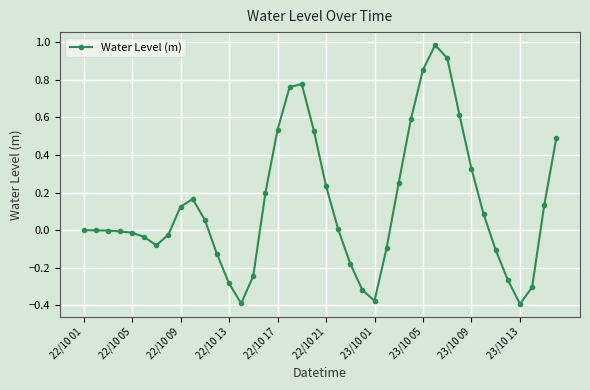

What is the difference between the maximum and minimum values?

1.4